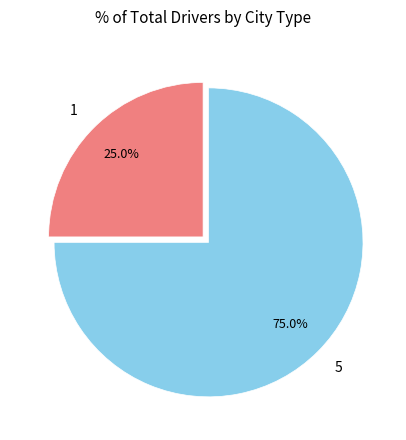

The 5 slice represents 75% of the pie. True or false?

True